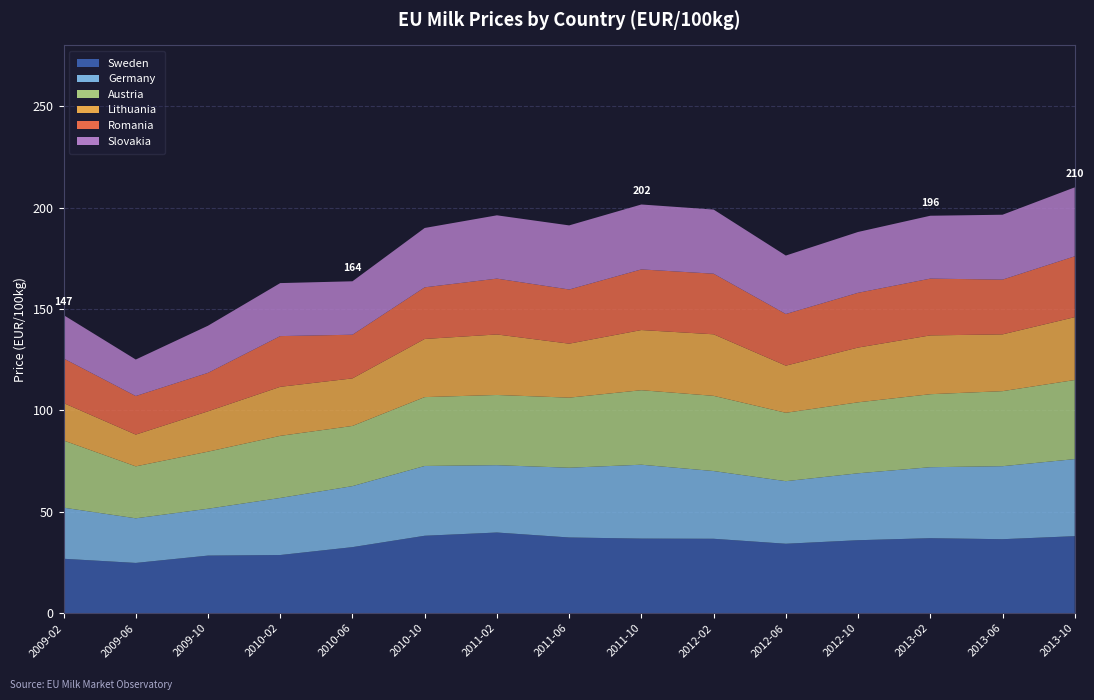

Reading left to right, what are all the values shown in this chart?

Sweden_Milk_Price: 26.9	24.8	28.4	28.7	32.6	38.2	39.8	37.4	36.8	36.7	34.3	36.0	37.0	36.5	38.0
Germany_Milk_Price: 25.2	22.0	23.1	28.1	30.1	34.4	33.2	34.4	36.4	33.4	30.9	33.0	35.0	36.0	38.0
Austria_Milk_Price: 33.1	25.6	28.1	30.6	29.7	34.0	34.6	34.6	36.7	37.1	33.7	35.0	36.0	37.0	39.0
Lithuania_Milk_Price: 18.4	15.7	19.9	24.2	23.4	28.7	29.8	26.6	29.7	30.4	23.2	27.0	29.0	28.0	31.0
Romania_Milk_Price: 22.0	19.0	19.0	25.0	21.5	25.5	27.5	26.7	29.9	29.9	25.5	27.0	28.0	27.0	30.0
Slovakia_Milk_Price: 21.4	18.0	23.2	26.1	26.4	29.3	31.2	31.6	32.0	31.6	28.8	30.0	31.0	32.0	34.0